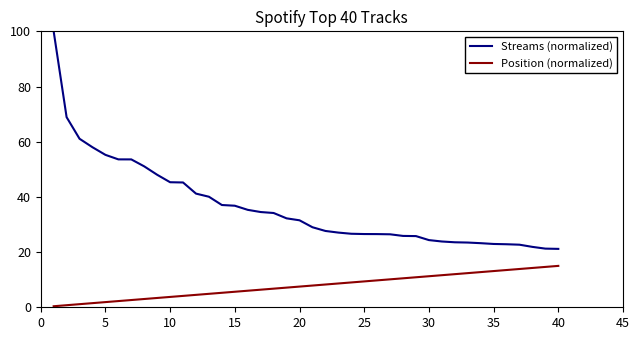

True or false: Position (normalized) and Streams (normalized) intersect in this chart.

False